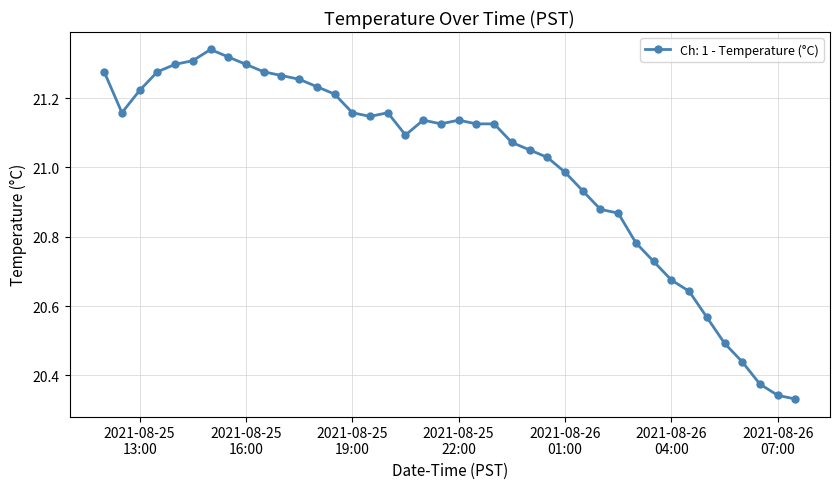

What is the sum of all values?

840.1